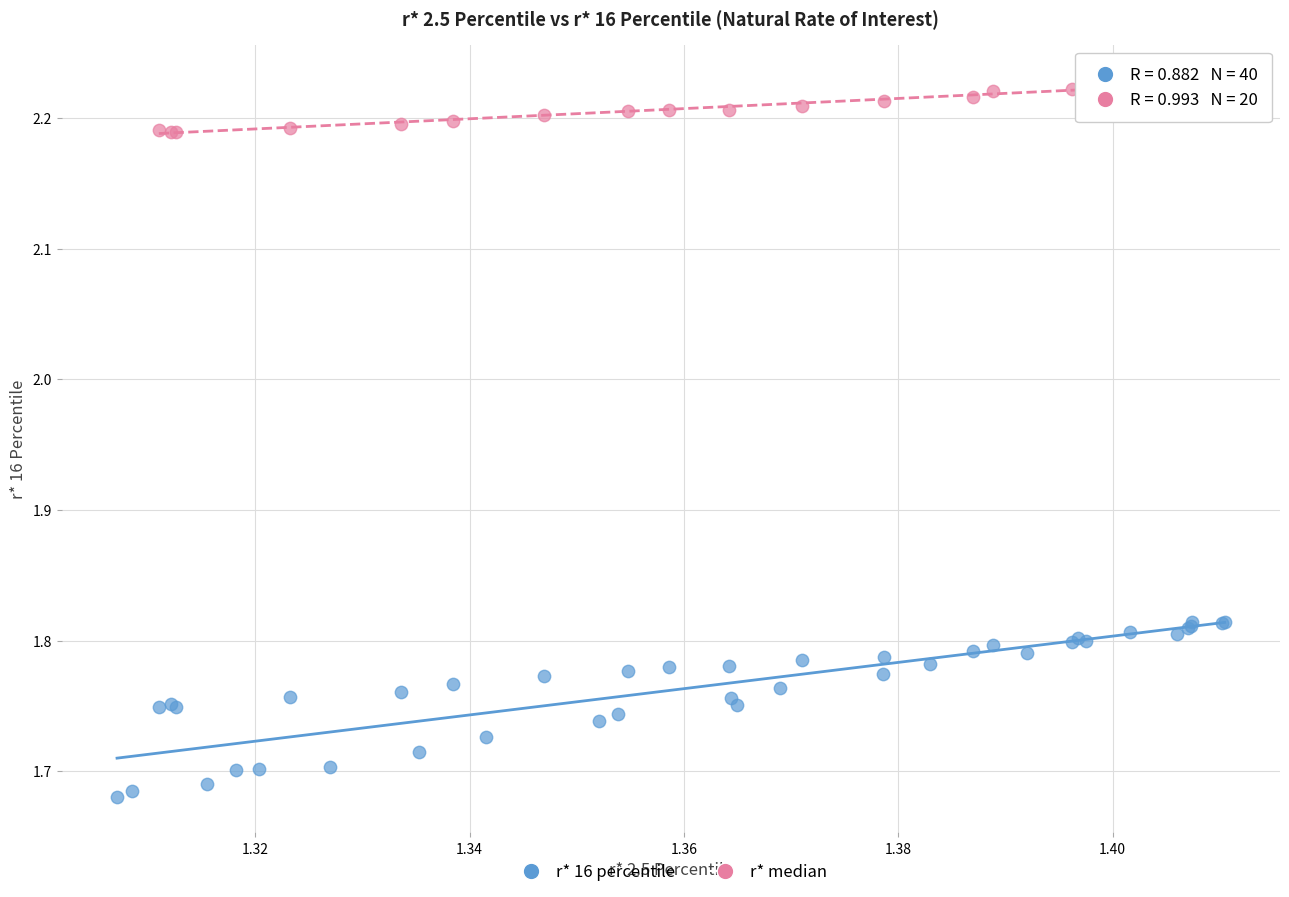

Which series reaches the minimum Y coordinate?

r* 16 percentile